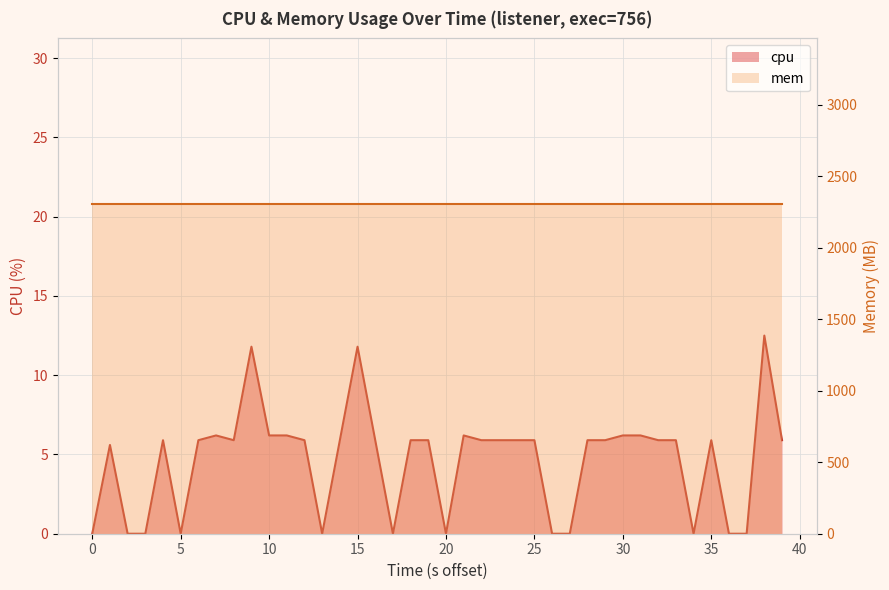

How many points are lower than both their immediate neighbors (excluding endpoints)?

6